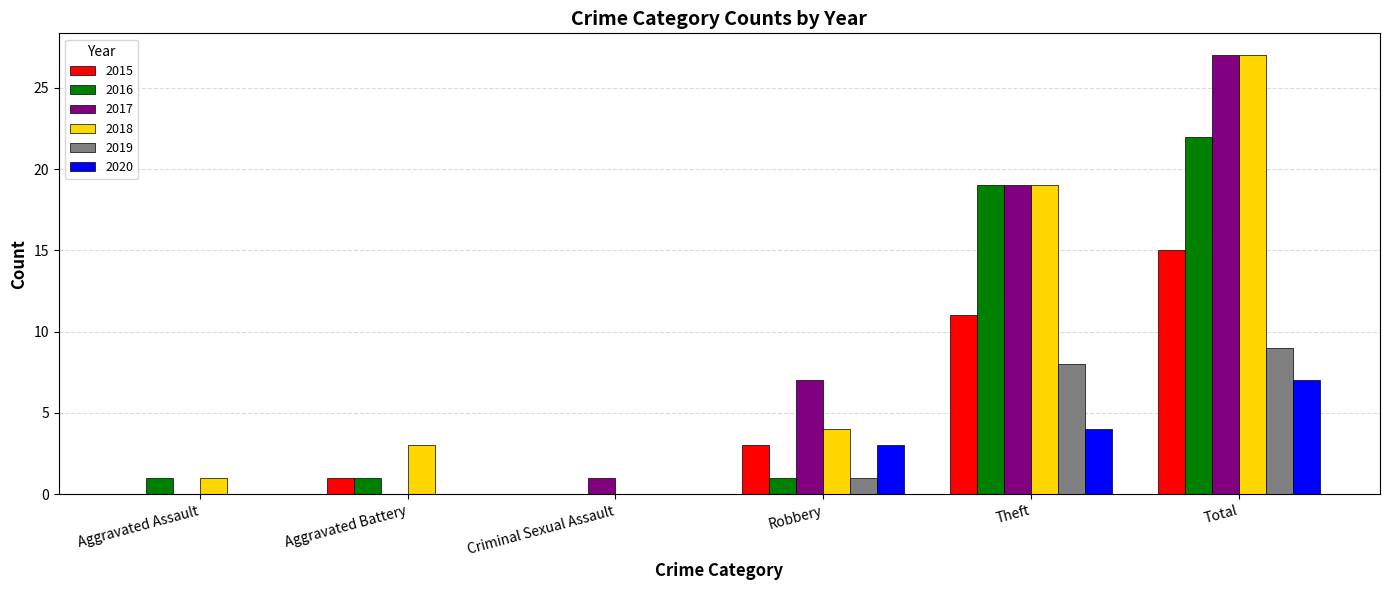

How many distinct data groups are displayed?

6